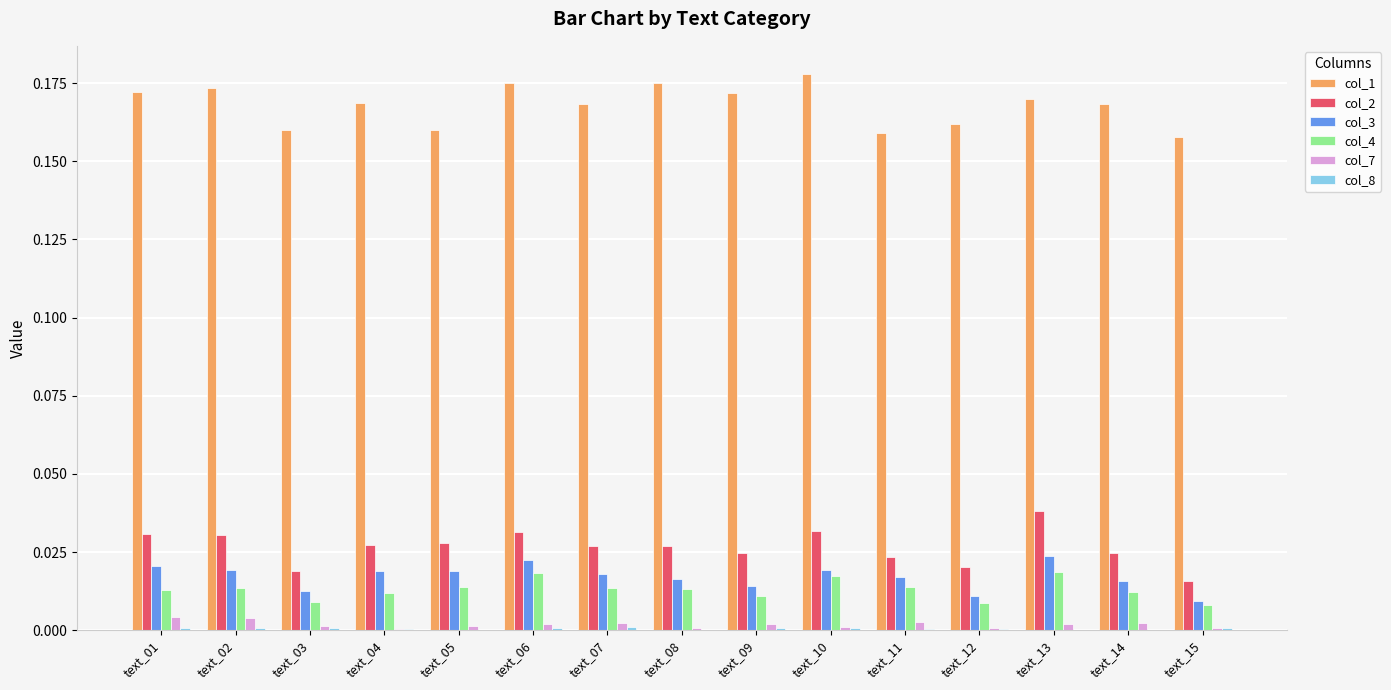

Is it true that col_7 equals 0.0 at text_12?

True